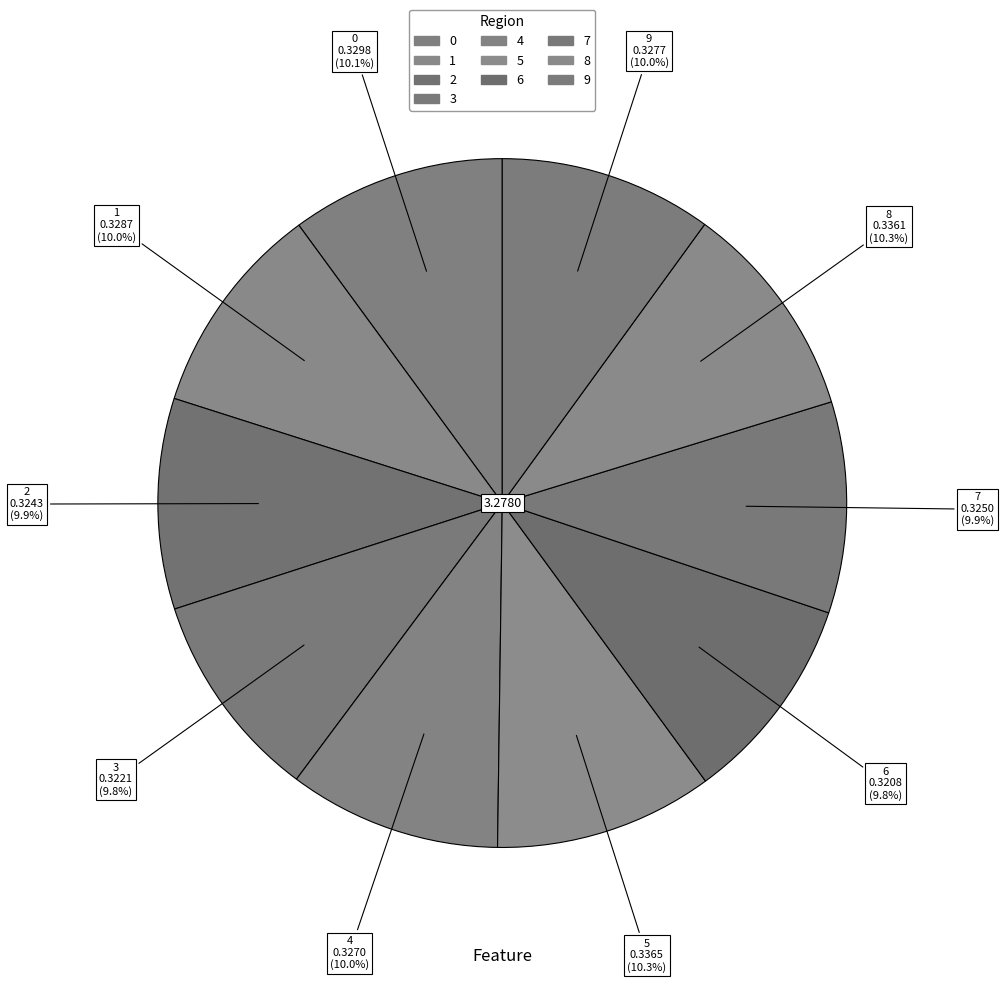

To the nearest percent, what is the combined percentage of 7 and 3?

20%